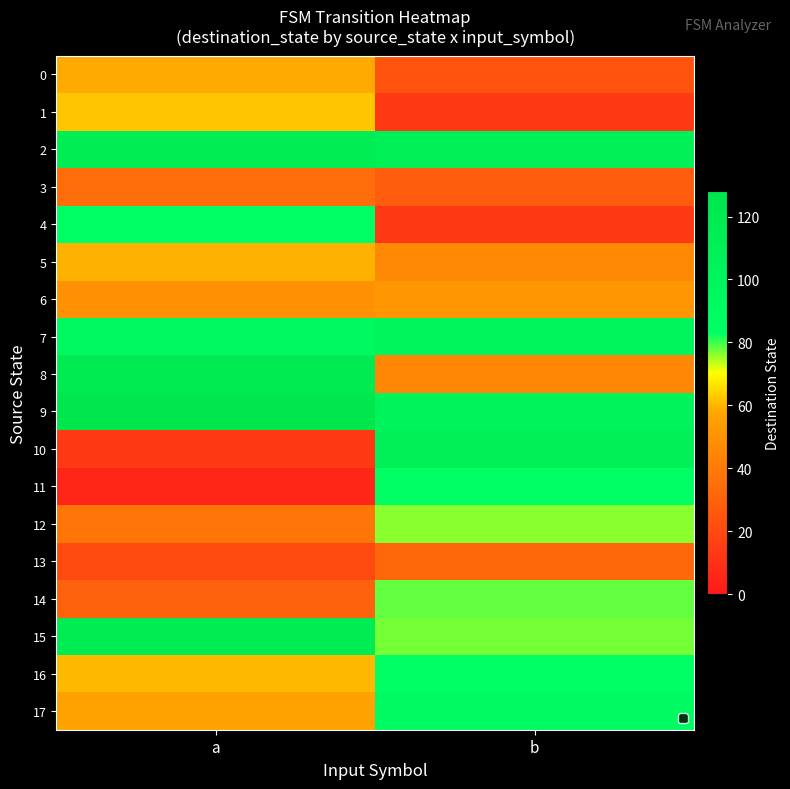

Count the number of data series in this chart.

18